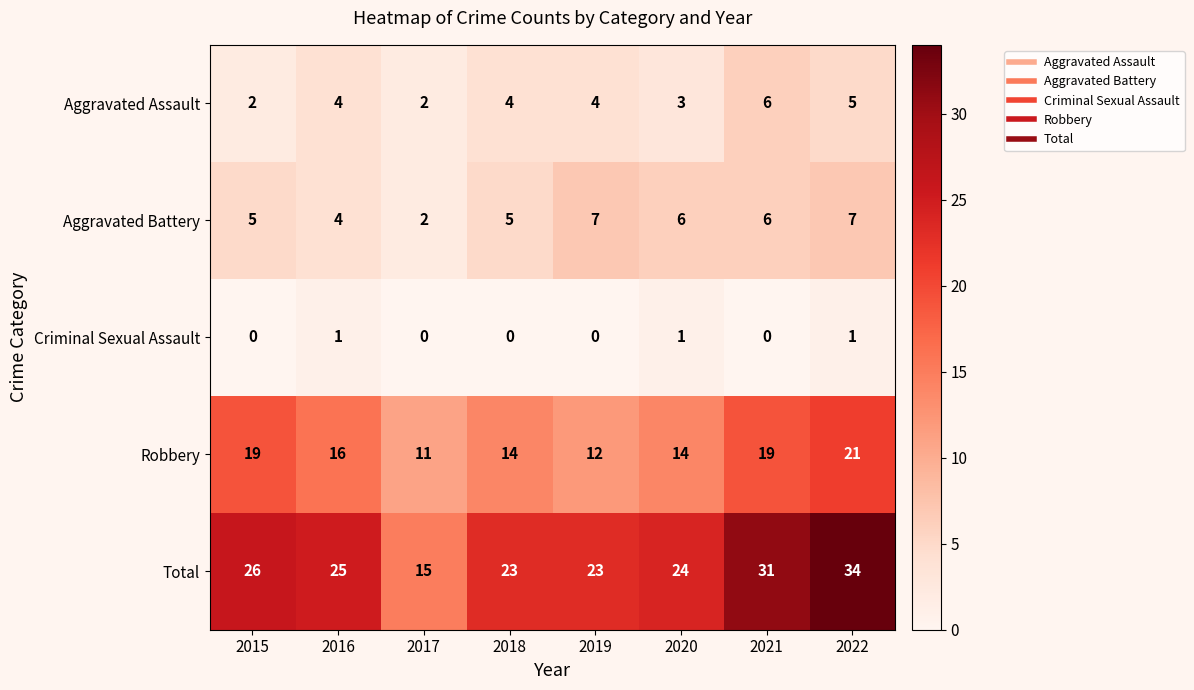

What is the greatest value displayed?

34